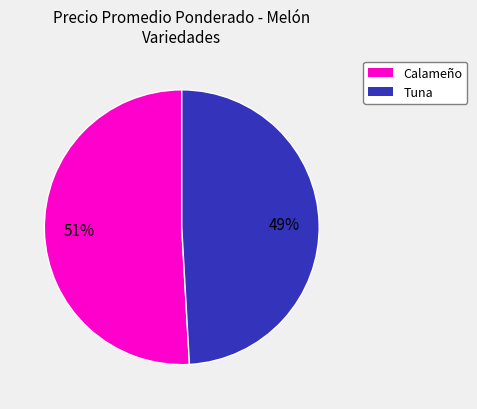

Approximately how many times larger is the value at Calameño compared to Tuna?

1.0